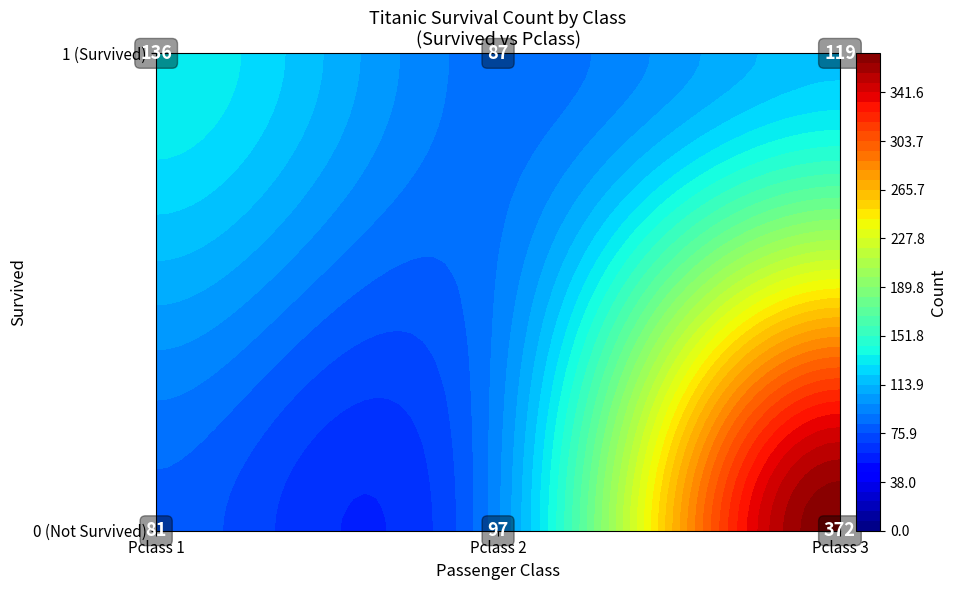

What is the approximate value at 0_1, to the nearest 5?

80